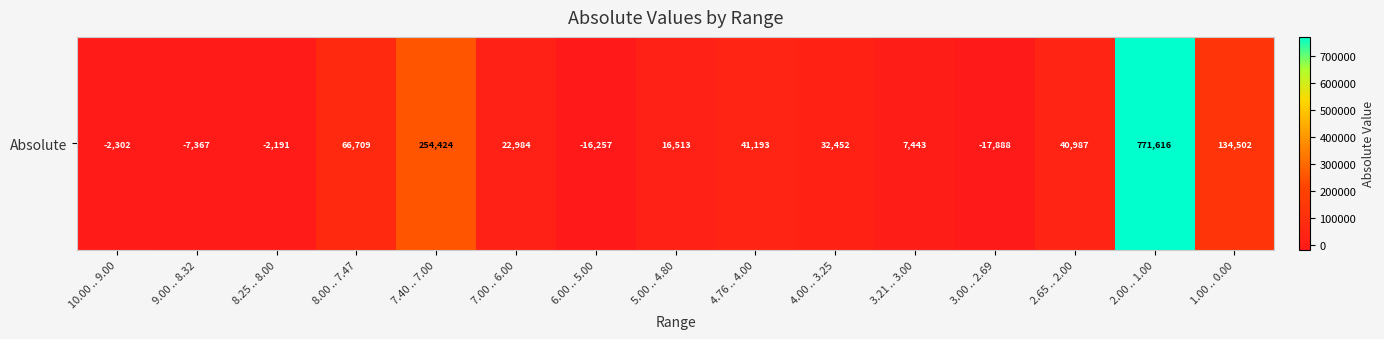

What value does the data have at 4.76 .. 4.00?

41192.6